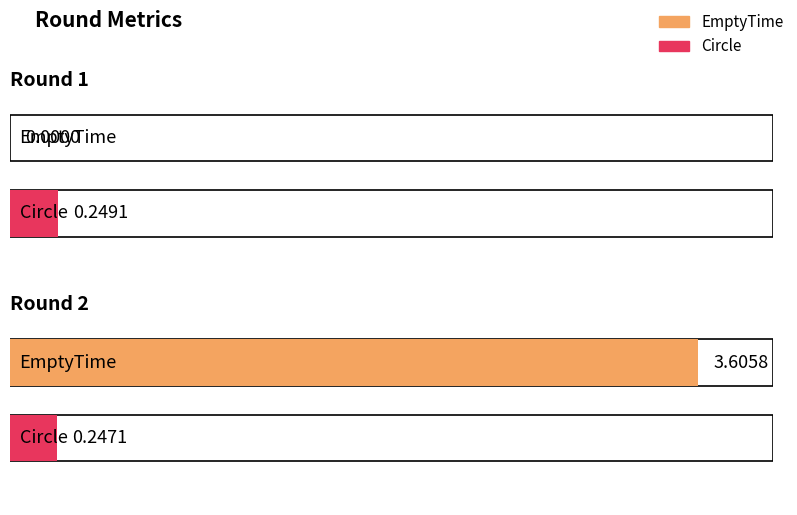

How many values in the EmptyTime series exceed 3?

1